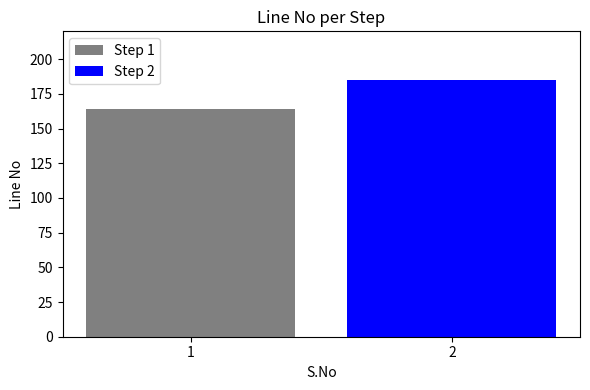

Which label corresponds to the smallest value in the chart?

1